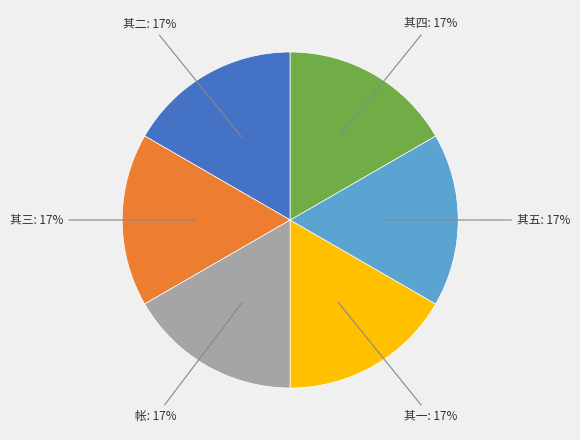

The 其五 slice represents 22% of the pie. True or false?

False